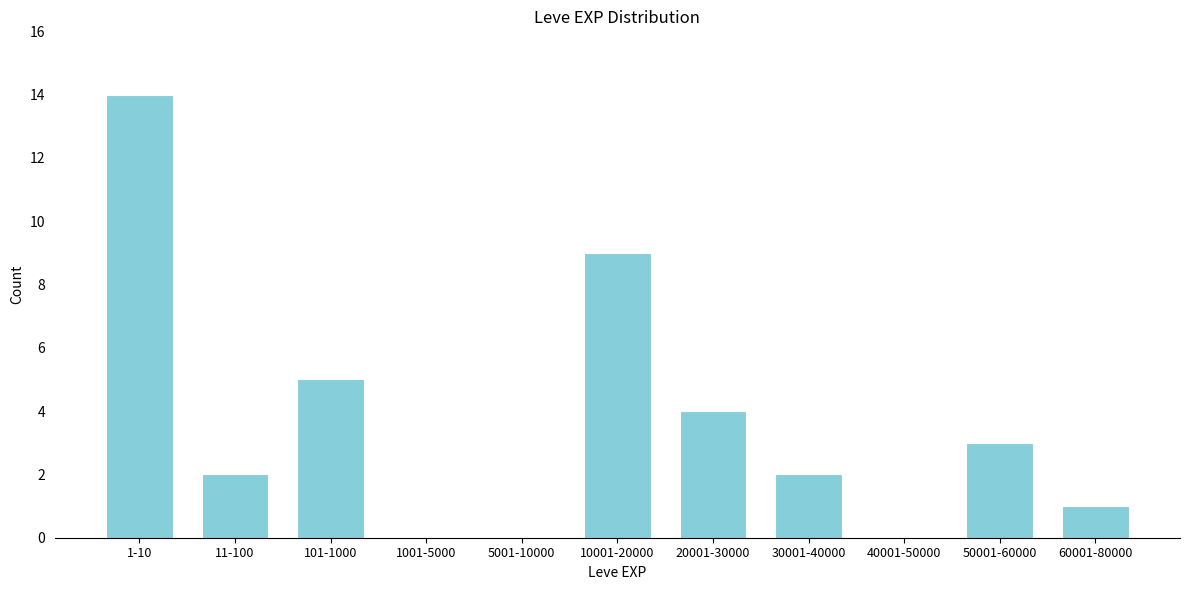

Reading right to left, what are all the values shown in this chart?

60001-80000=1	50001-60000=3	40001-50000=0	30001-40000=2	20001-30000=4	10001-20000=9	5001-10000=0	1001-5000=0	101-1000=5	11-100=2	1-10=14